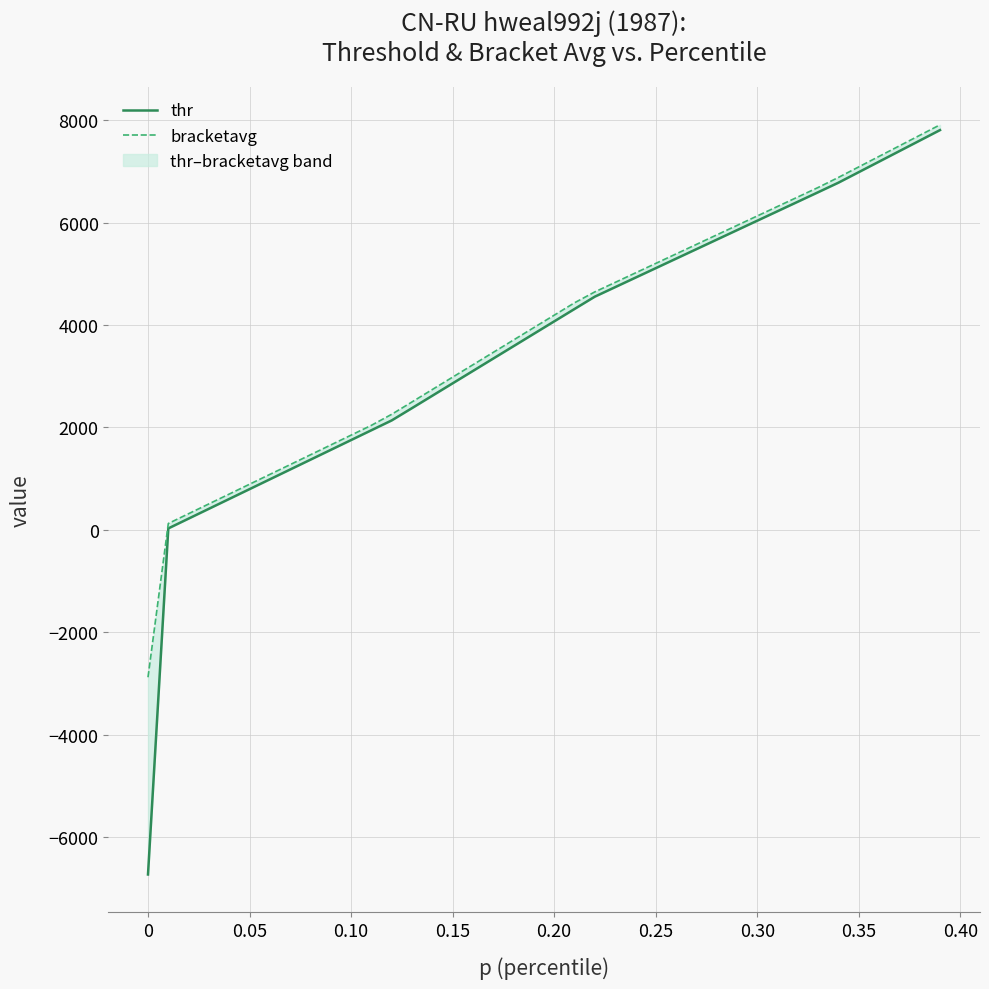

Reading left to right, extract all data points from this chart.

thr: -6731.3	27.6	219.3	411.1	602.8	794.5	986.3	1178.0	1369.7	1561.5	1753.2	1945.0	2136.7	2376.9	2618.9	2860.8	3102.7	3344.7	3586.6	3828.5	4070.5	4312.4	4553.4	4738.9	4924.4	5109.8	5295.3	5480.8	5666.2	5851.7	6037.2	6222.7	6408.1	6593.6	6780.3	6985.7	7191.0	7396.4	7601.8	7807.1
bracketavg: -2879.2	123.4	315.3	506.9	698.4	890.5	1082.3	1273.6	1465.6	1657.3	1849.1	2040.9	2256.3	2497.6	2740.0	2981.8	3223.6	3465.5	3707.5	3949.8	4191.2	4433.3	4646.5	4831.4	5017.1	5202.5	5388.0	5573.5	5759.0	5944.5	6129.9	6315.5	6500.8	6686.4	6883.0	7088.3	7293.8	7499.1	7704.4	7909.9